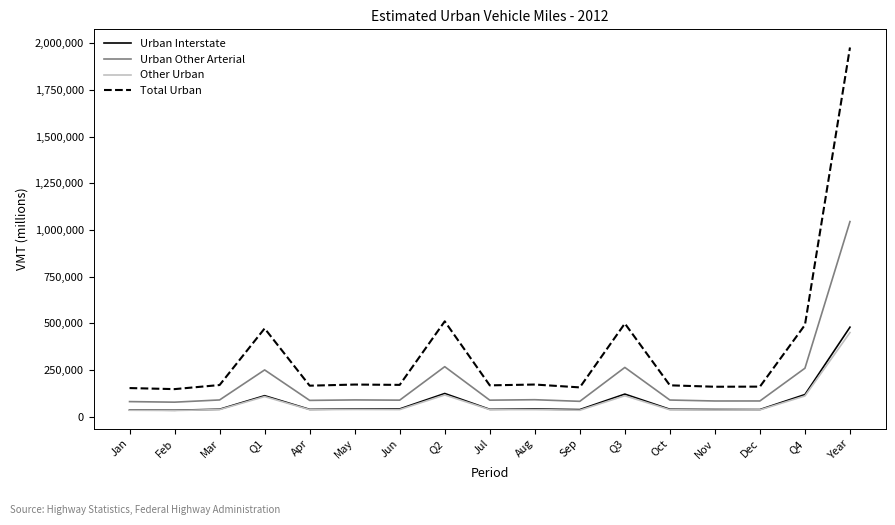

What is the difference between the highest and lowest values at Year?

1525383